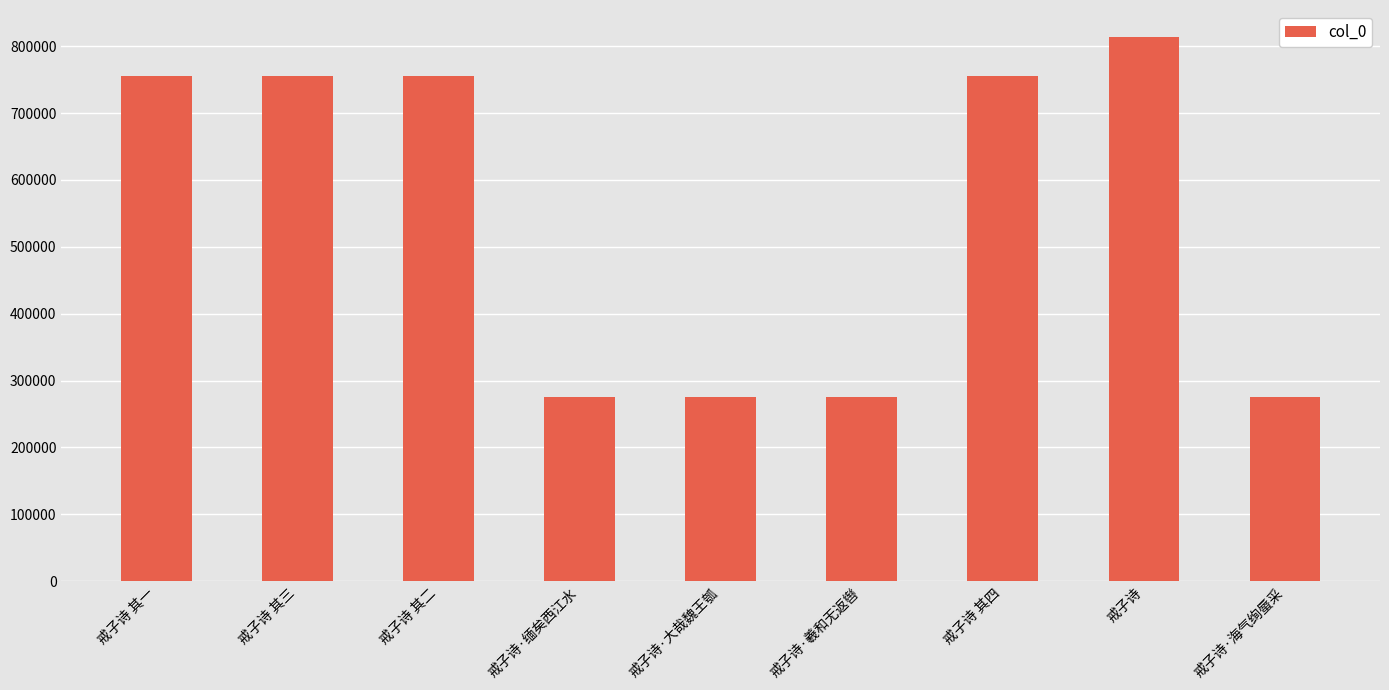

What is the average value?

548290